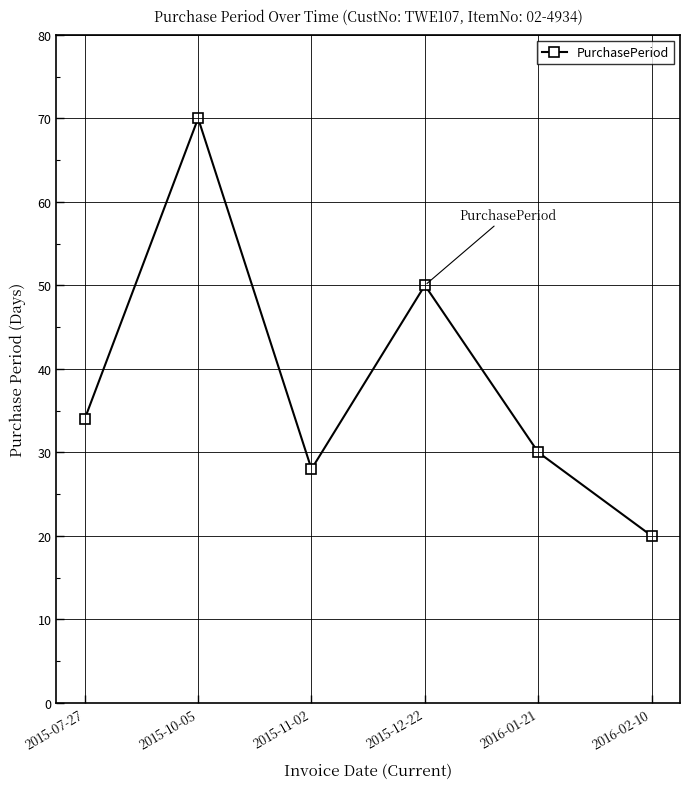

Does the chart display data point markers on the line(s)?

Yes